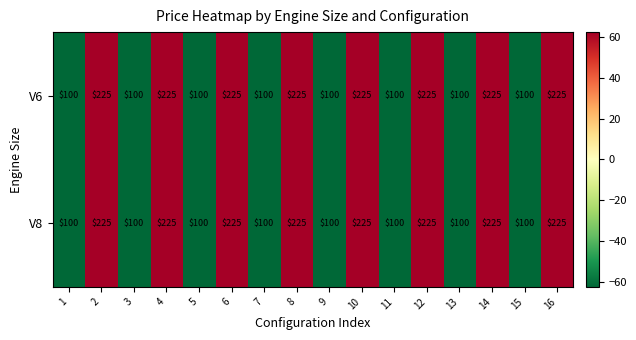

What value does the V6 series have at 10?

225